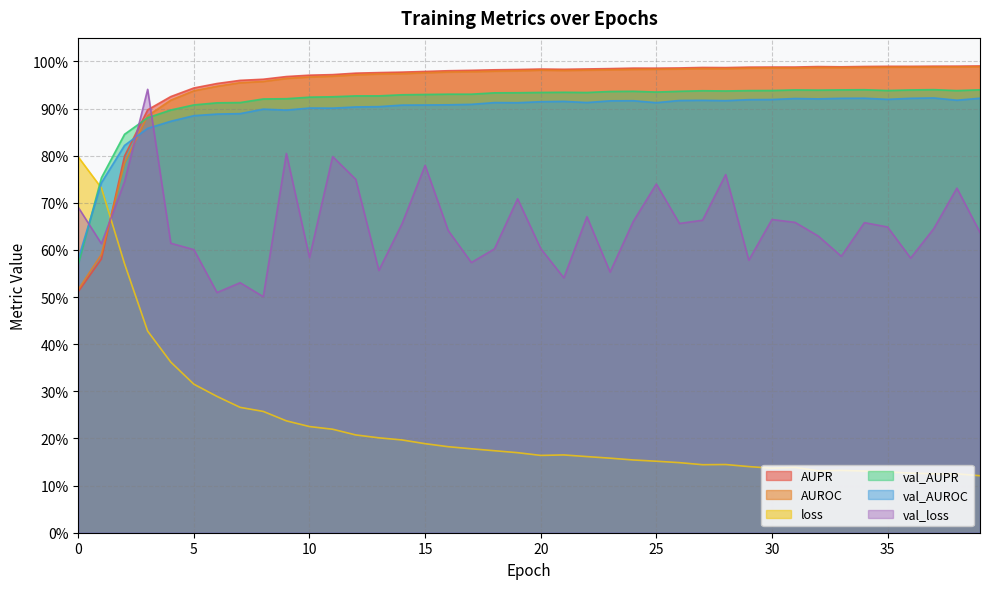

List the series in order of their peak value, lowest first.

loss, val_AUROC, val_AUPR, val_loss, AUROC, AUPR